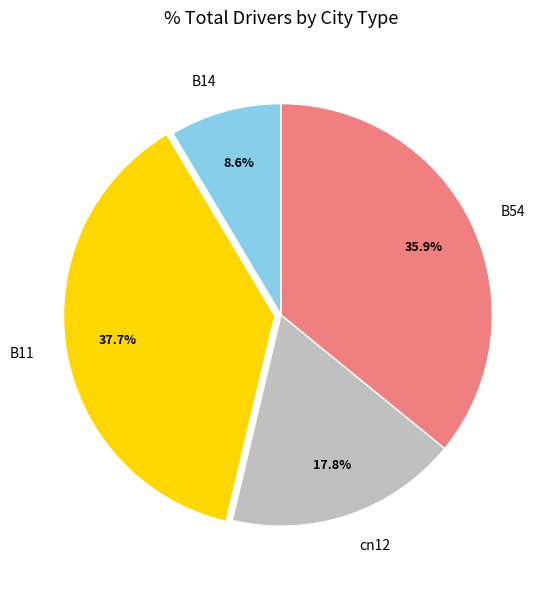

Is it true that B14 is 17% of the pie?

False